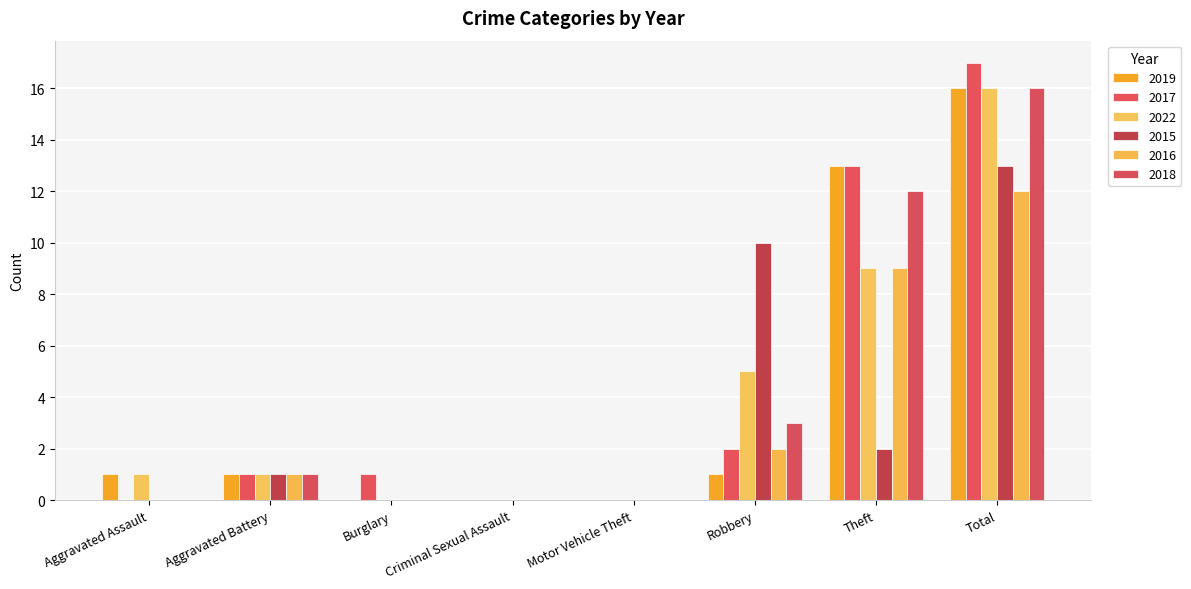

Which series has the largest range (max minus min)?

2017